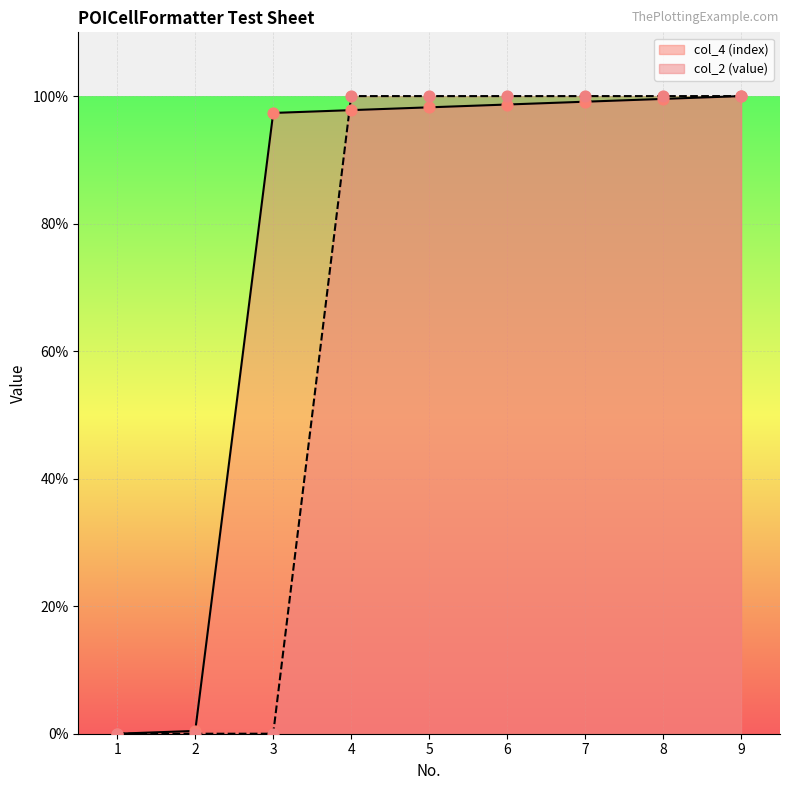

Which series has the largest total across all categories?

col_4 (index)